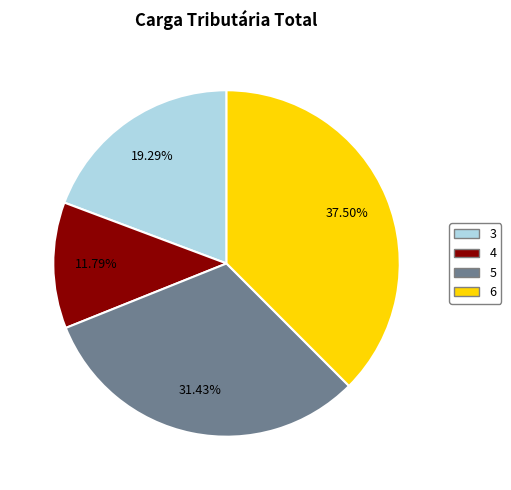

To the nearest percent, what is the difference between the 3 and 6 slice percentages?

18%